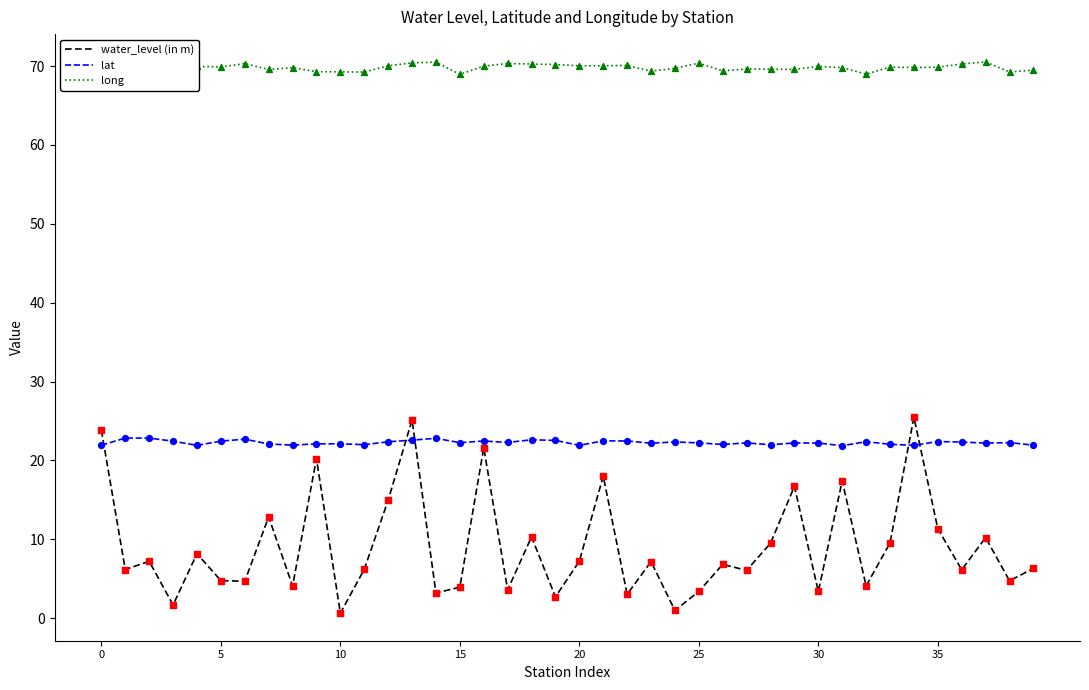

Which series reaches the minimum Y coordinate?

water_level (in m)